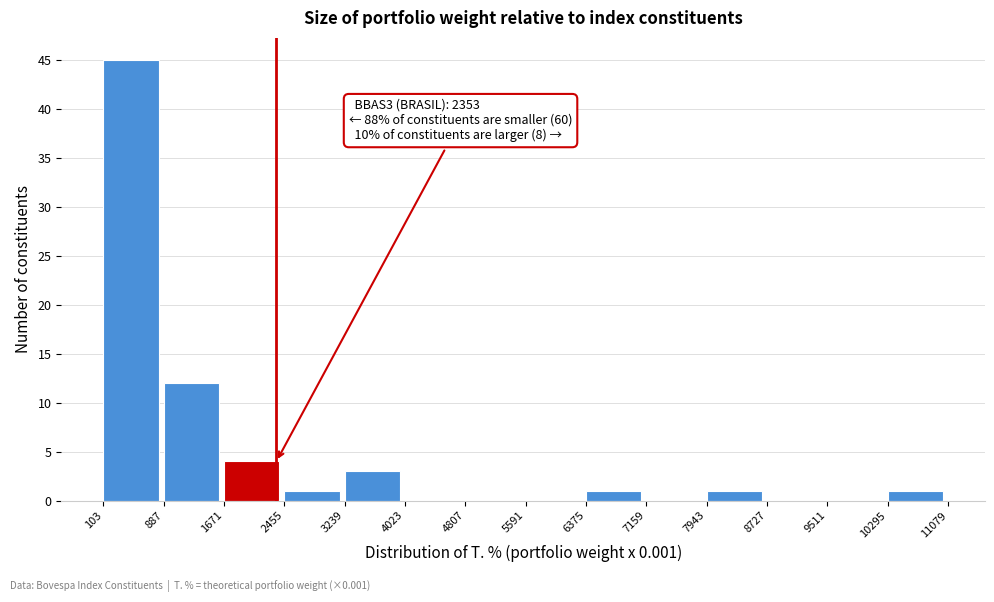

Over which range of the x-axis is the bar tallest?

103 to 887